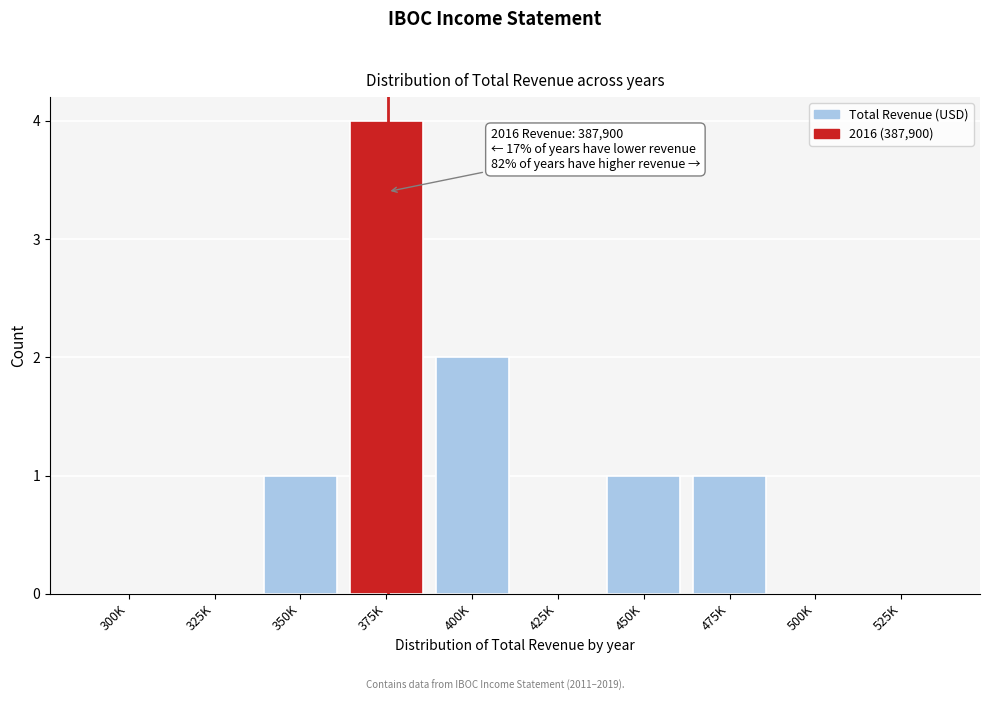

Reading left to right, transcribe all the data shown in this chart.

300K=0	325K=0	350K=1	375K=4	400K=2	425K=0	450K=1	475K=1	500K=0	525K=0